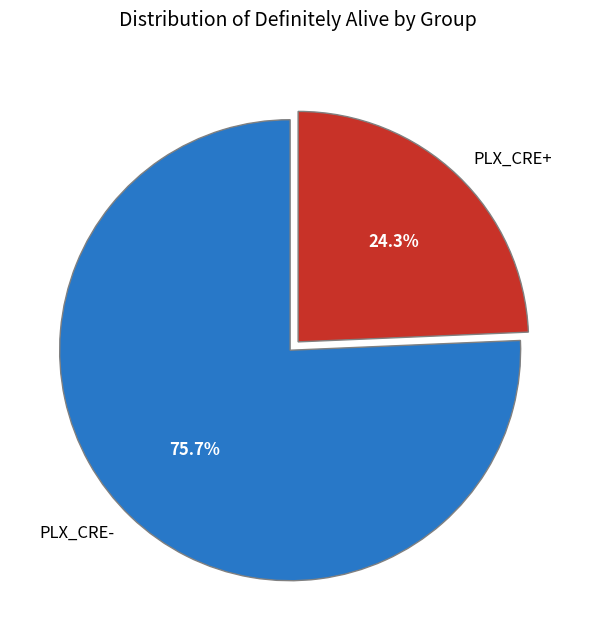

How many segments does this pie chart have?

2